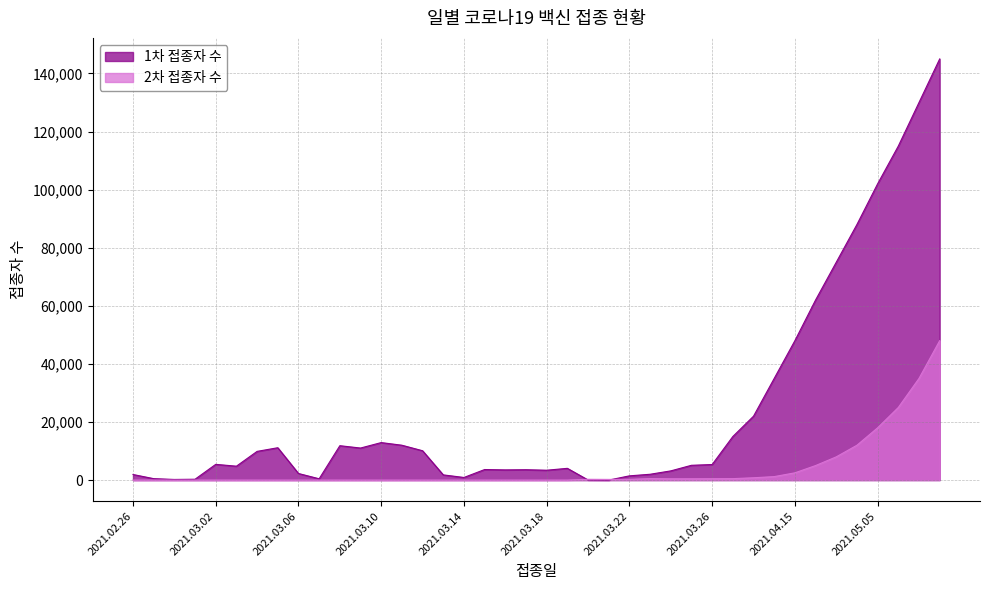

What is the value of the 1차 접종자 수 point at the 1st from the left?

1922